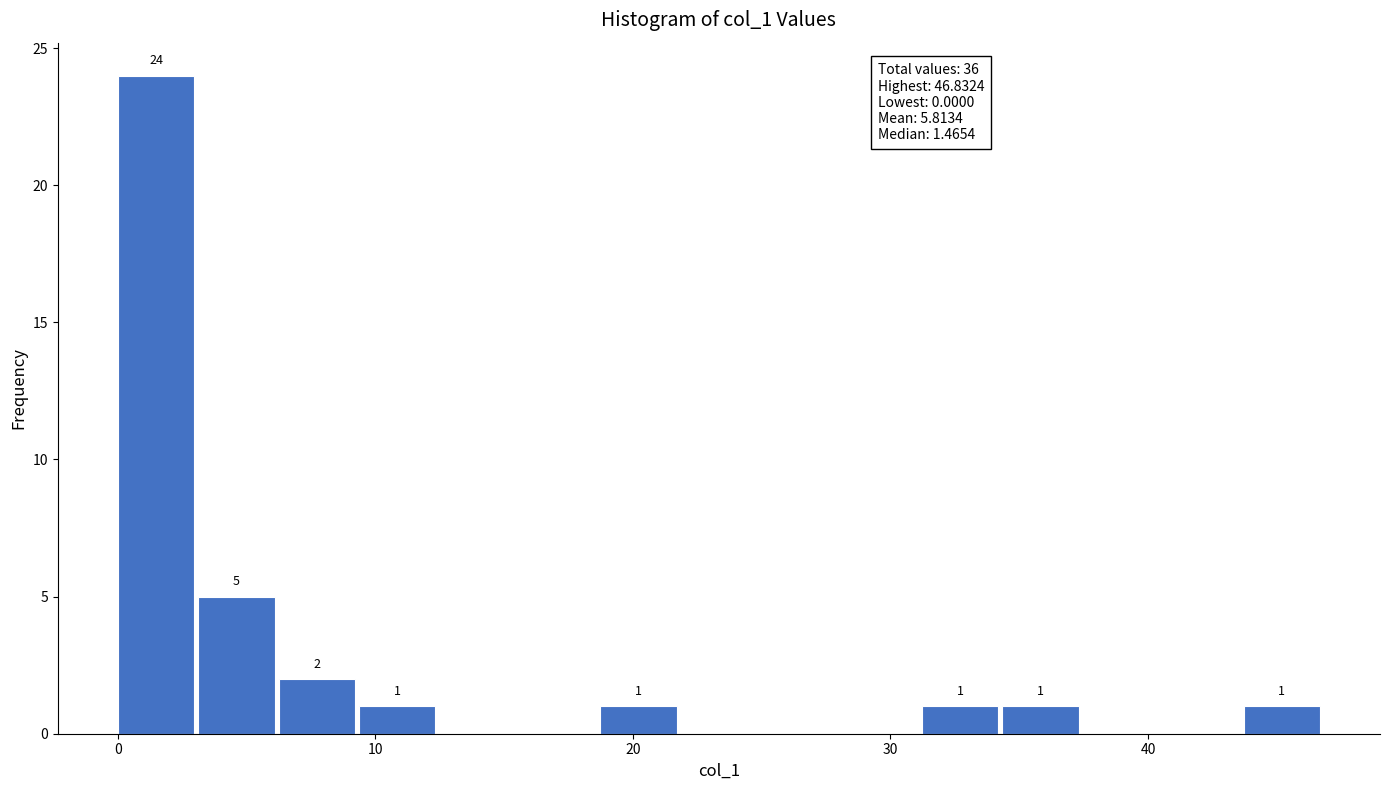

Read against the x-axis, roughly where is the centre of the tallest bar?

1